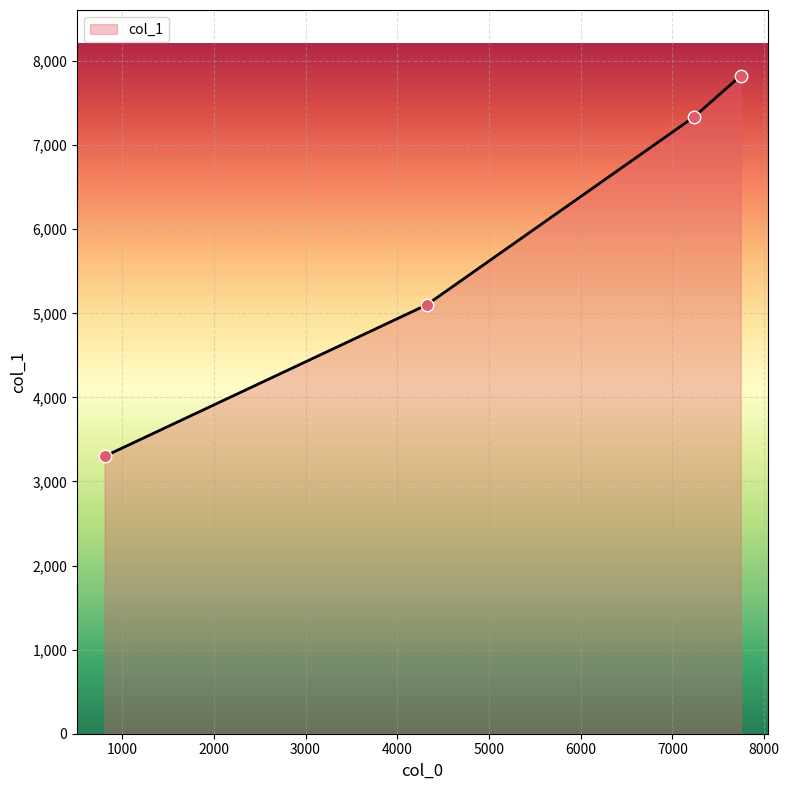

What is the maximum value shown in the chart?

7825